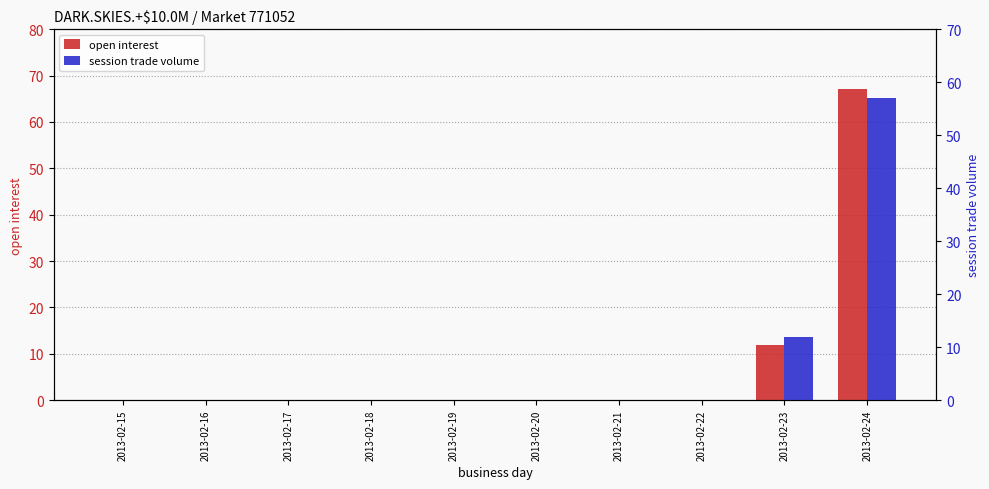

What are all the series names shown in the legend?

open interest, session trade volume